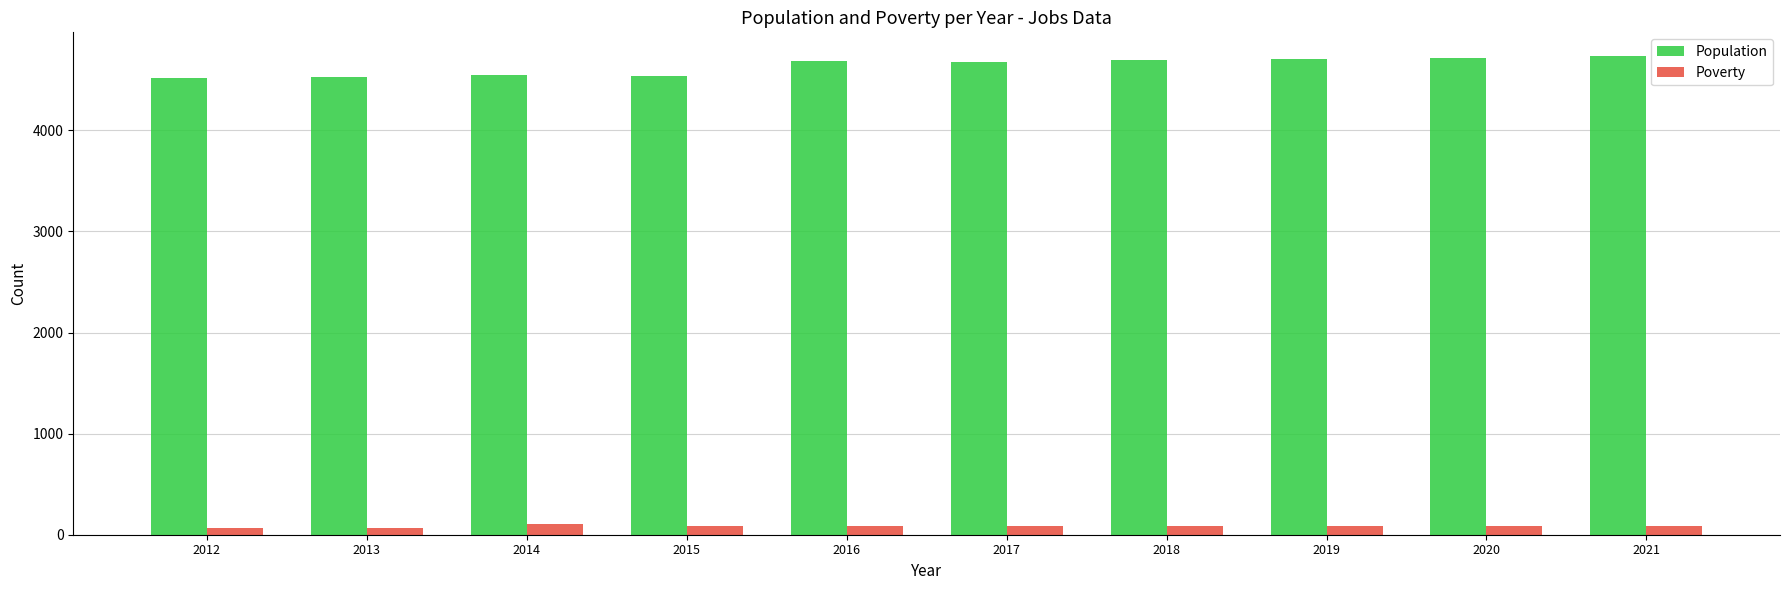

What is the maximum value for Population?

4733